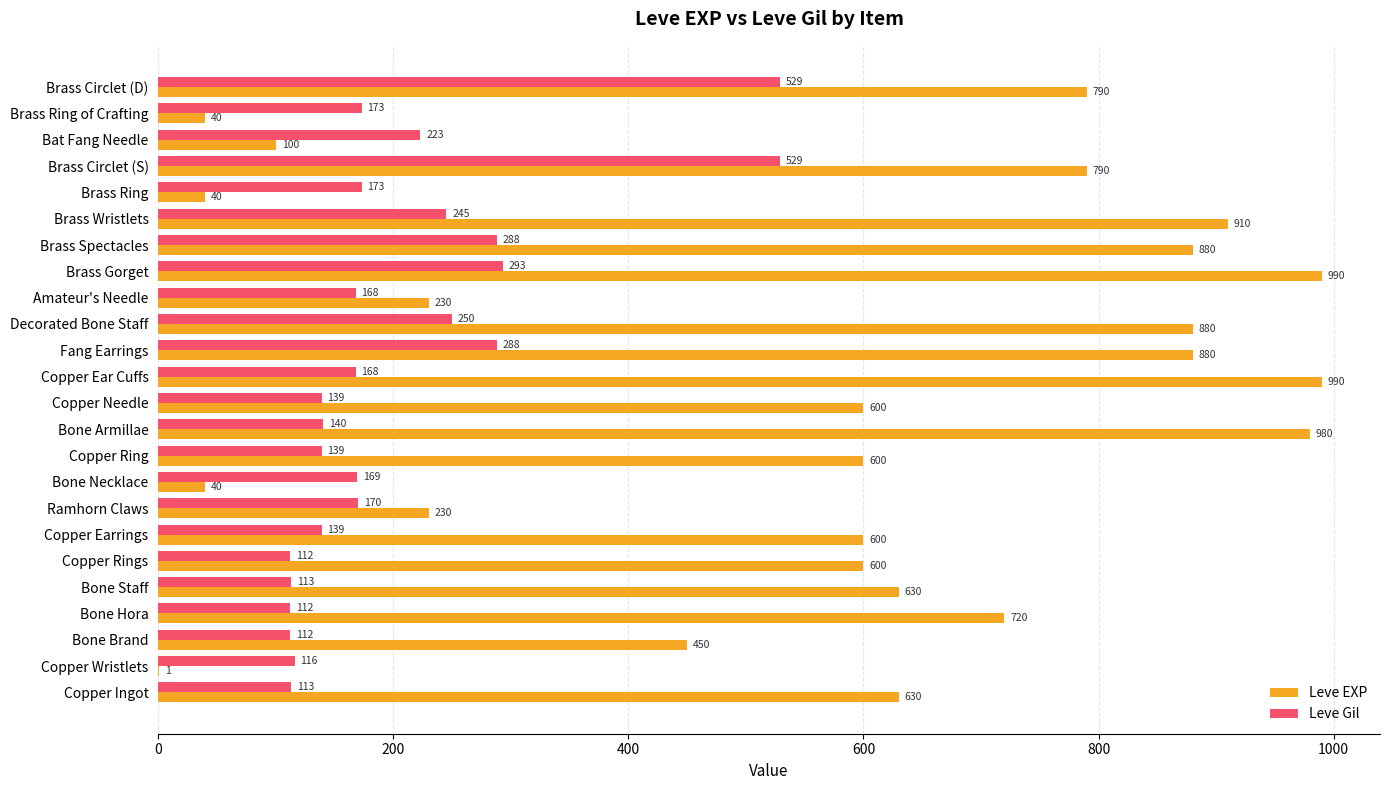

What is the sum of the Leve Gil values at Ramhorn Claws and Copper Wristlets?

286